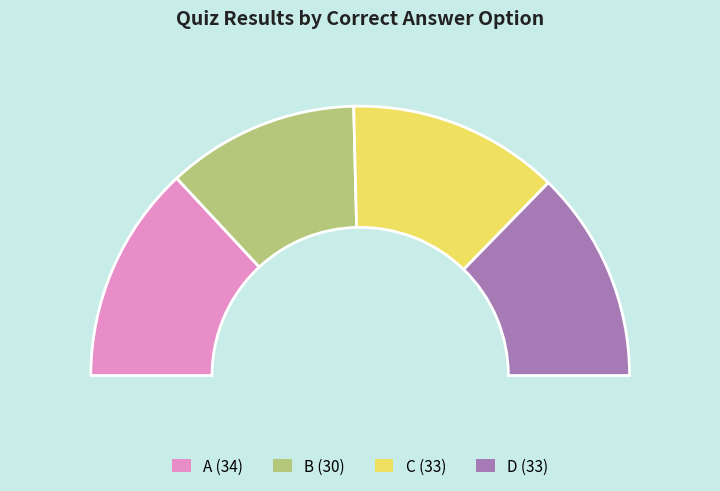

Which slice is the smallest?

B